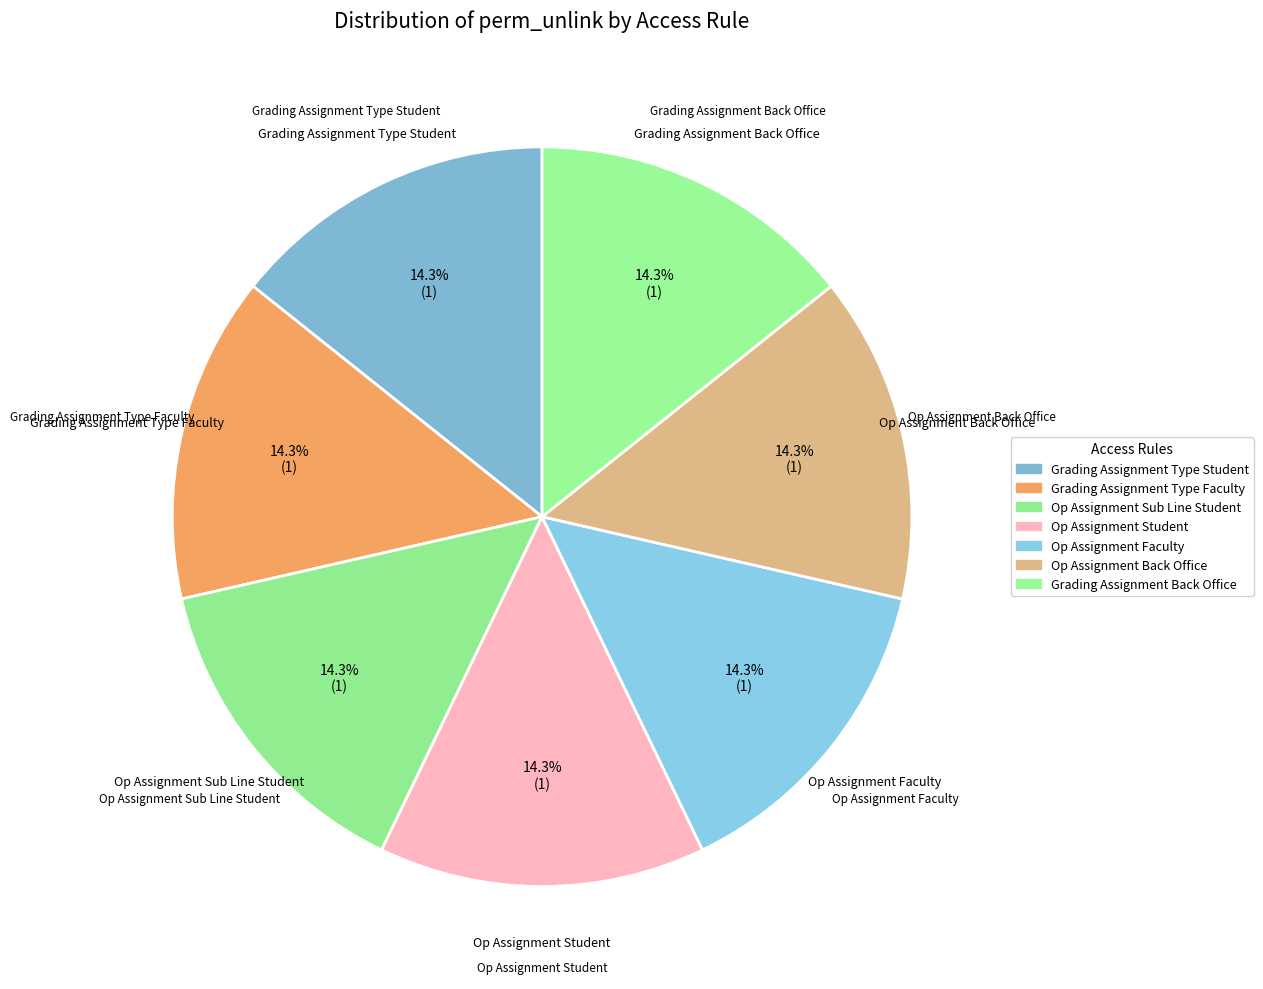

How many segments does this pie chart have?

7